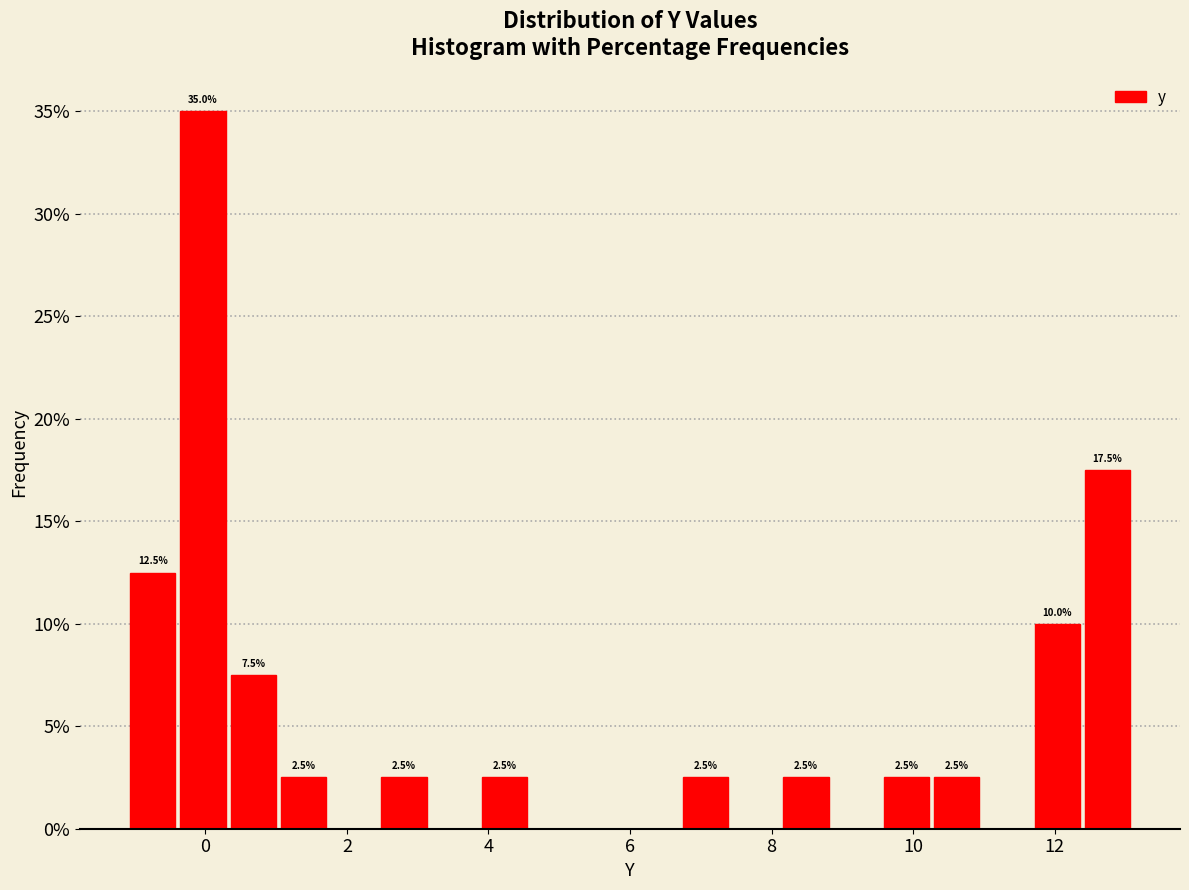

Read against the x-axis, roughly where is the centre of the tallest bar?

0.0